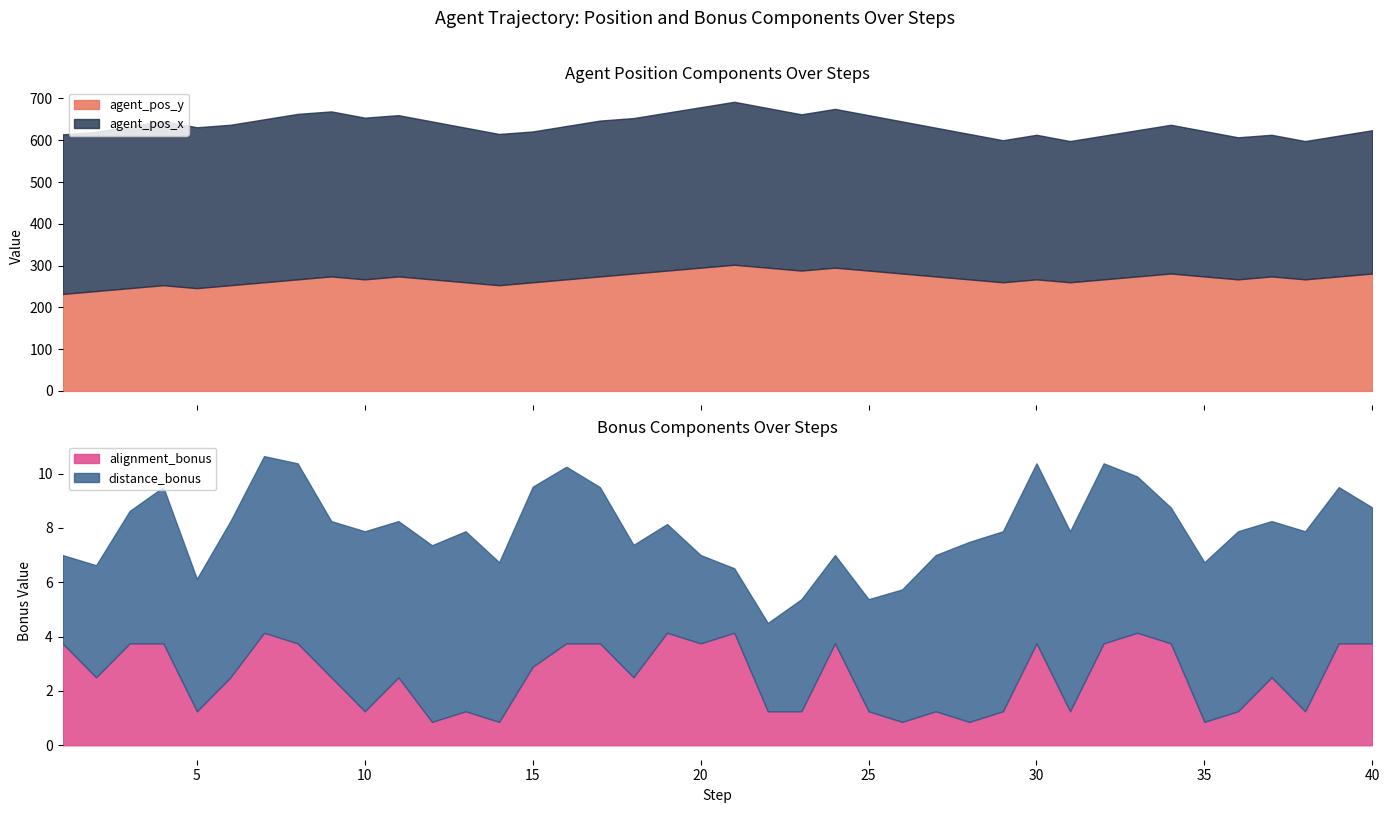

What is the difference between the second highest and second lowest values in the agent_pos_x series?

58.0